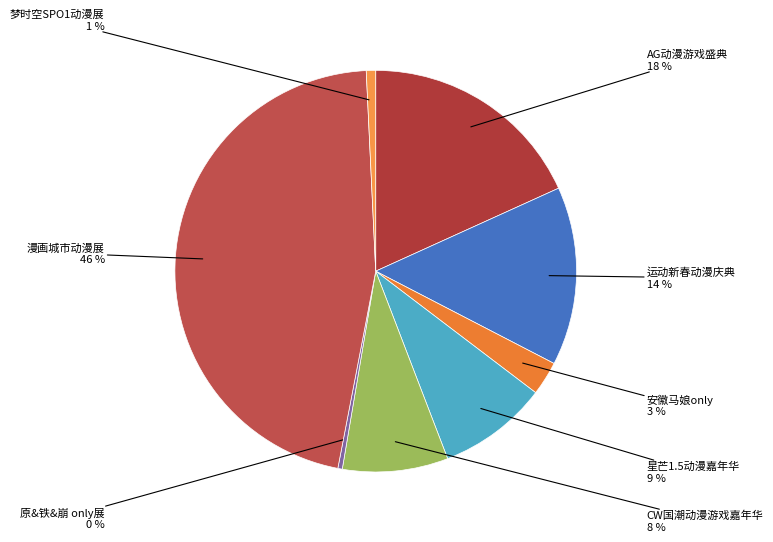

How many slices are in this pie chart?

8